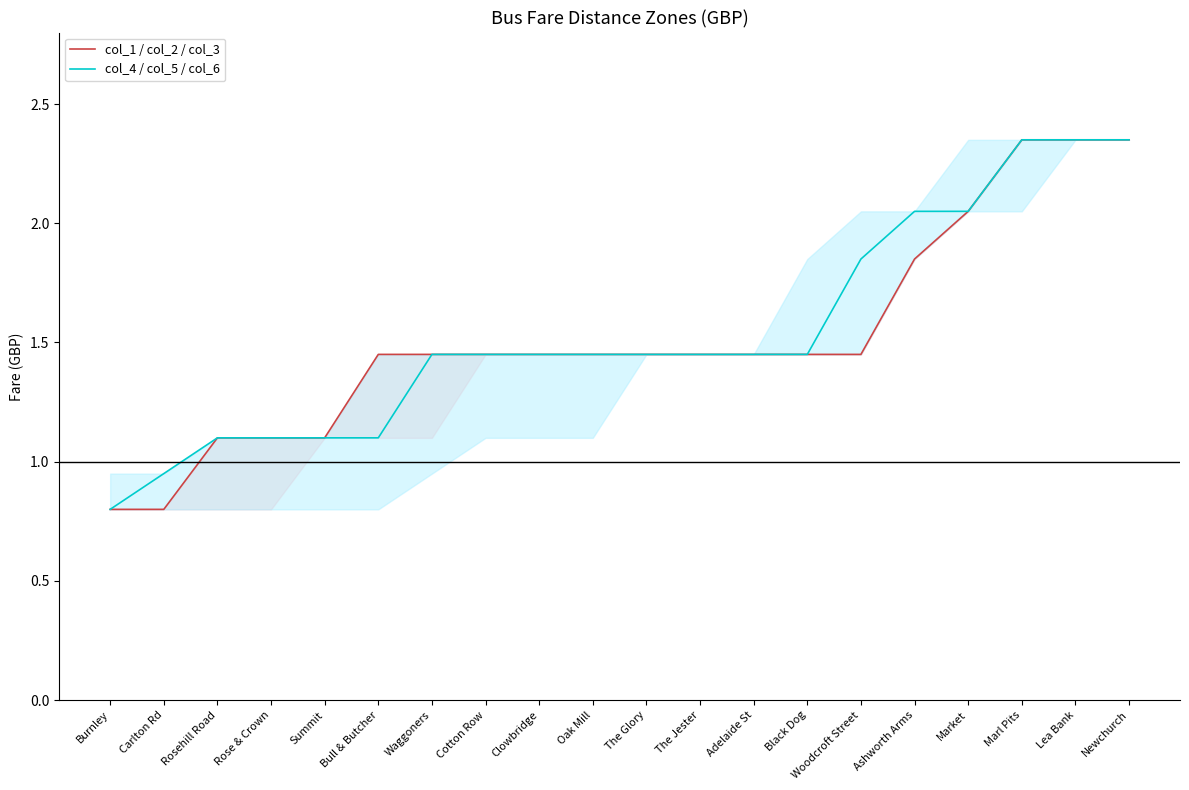

What is the greatest value displayed?

2.4